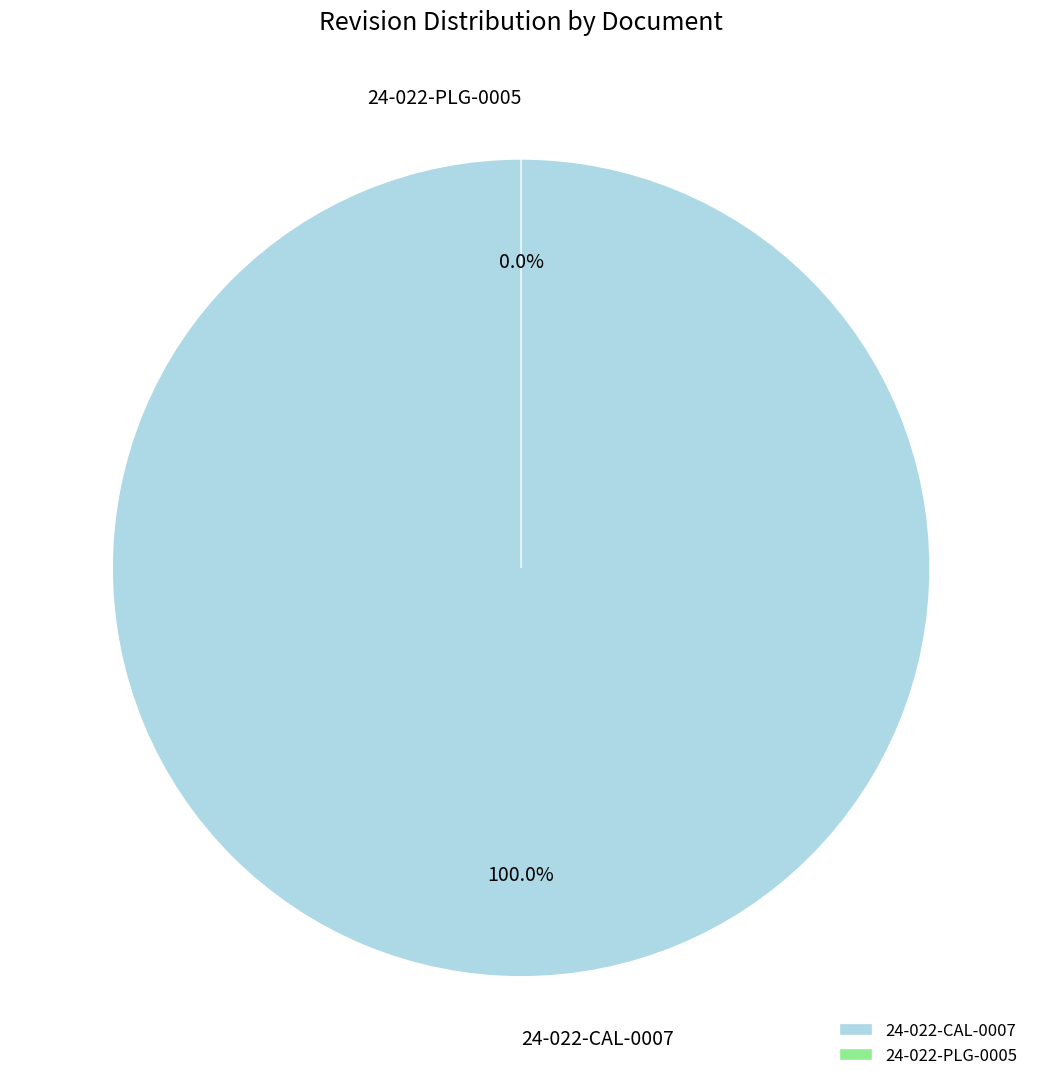

Which slice is the largest?

24-022-CAL-0007